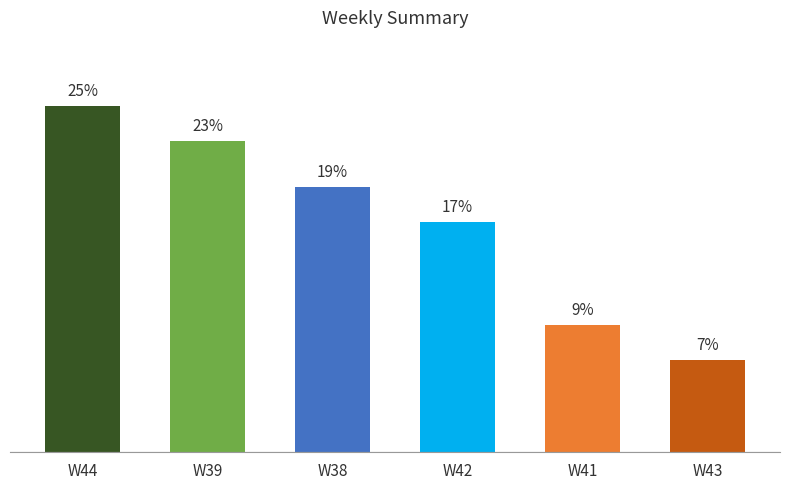

Rank the categories by value from lowest to highest.

W43, W41, W42, W38, W39, W44